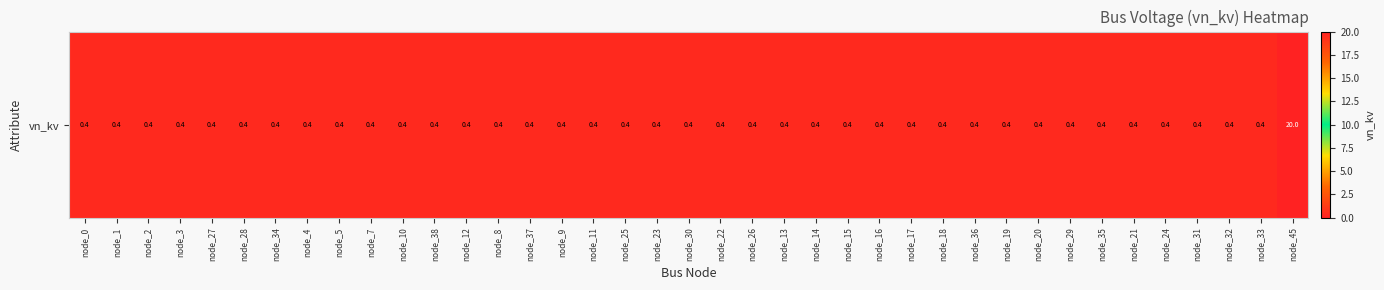

Between node_9 and node_5, which is larger?

node_9